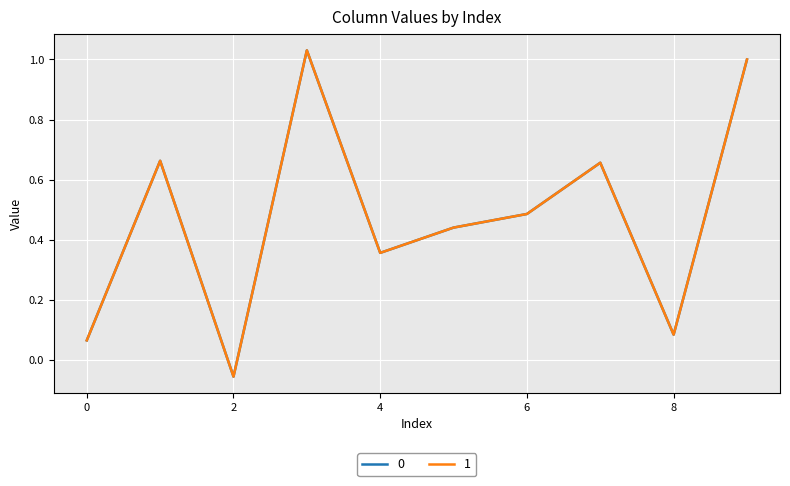

Does the chart display data point markers on the line(s)?

No